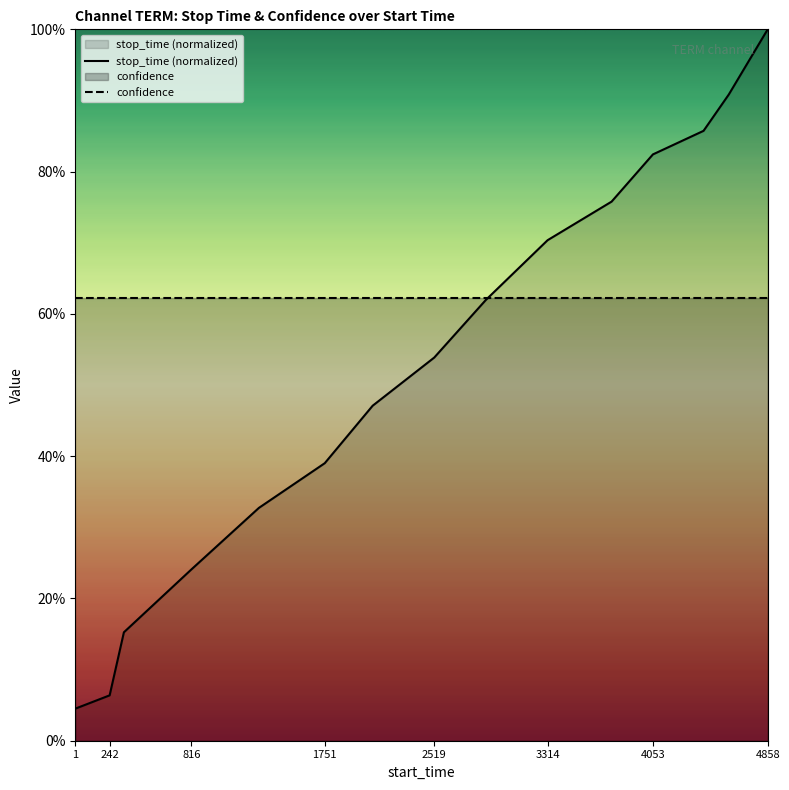

True or false: there are more than 1 points higher than both neighbors.

False